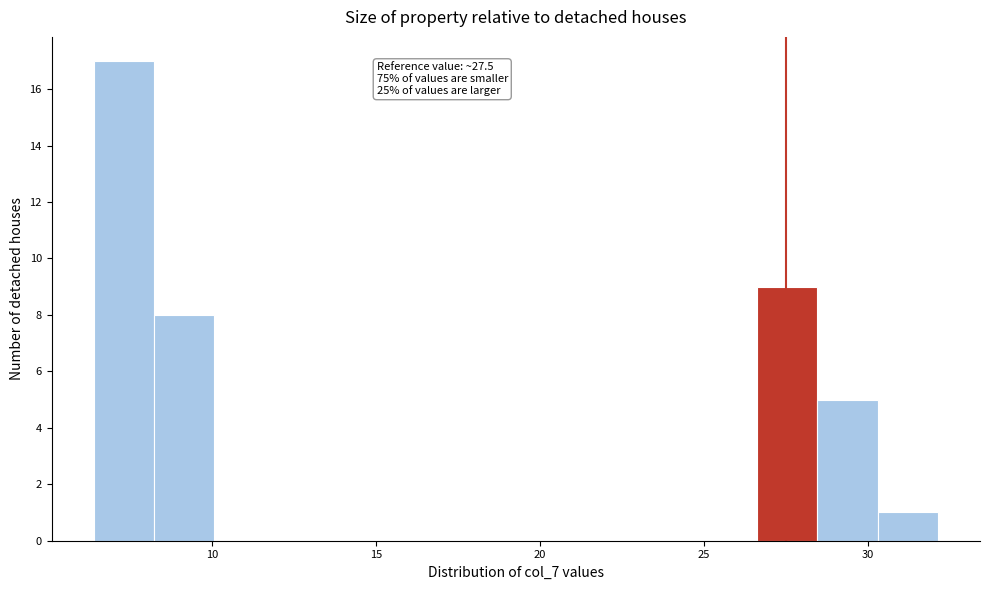

Around what value on the x-axis is the tallest bar? Give the approximate position of its centre, as read against the axis.

7.5